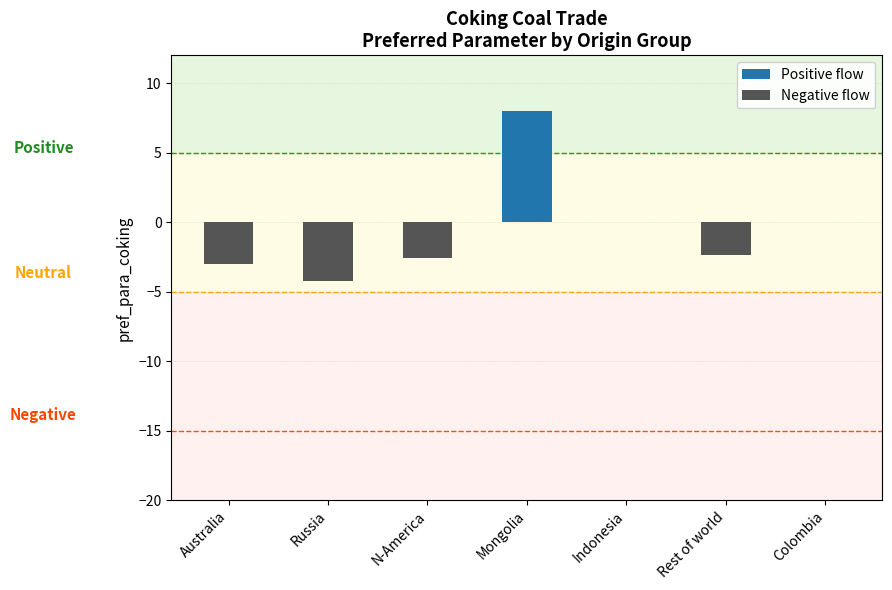

Which series has the largest total across all categories?

Positive flow